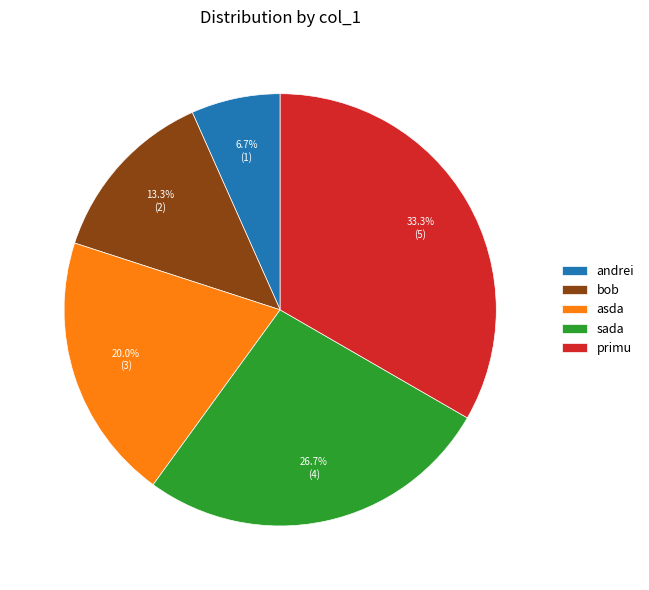

Rank the categories by value from highest to lowest.

primu, sada, asda, bob, andrei